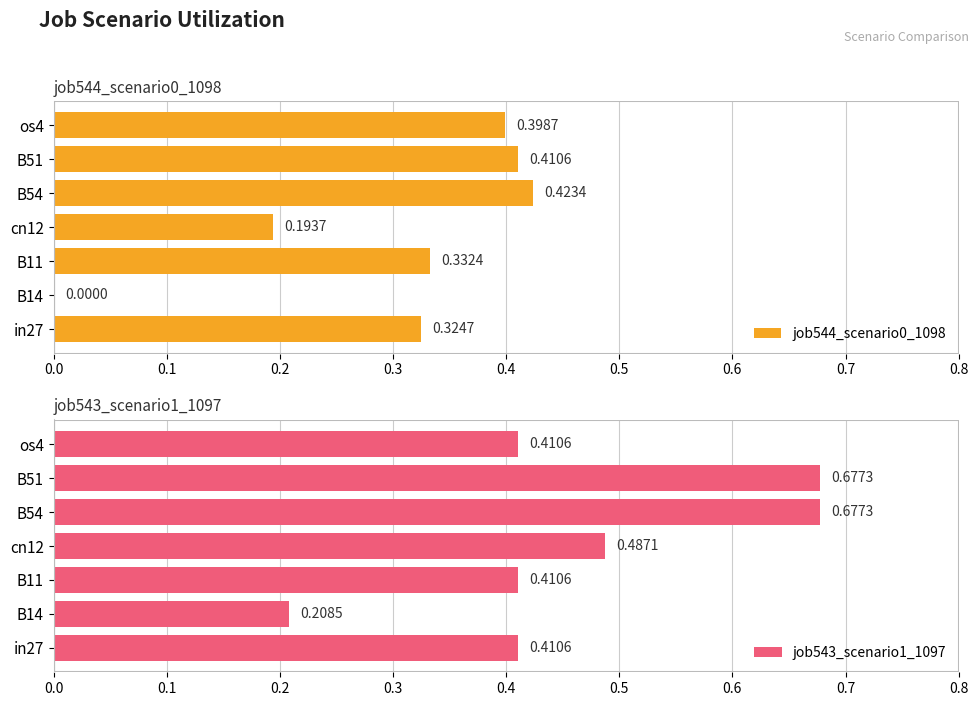

The job544_scenario0_1098 series shows 0.2 at cn12. True or false?

True